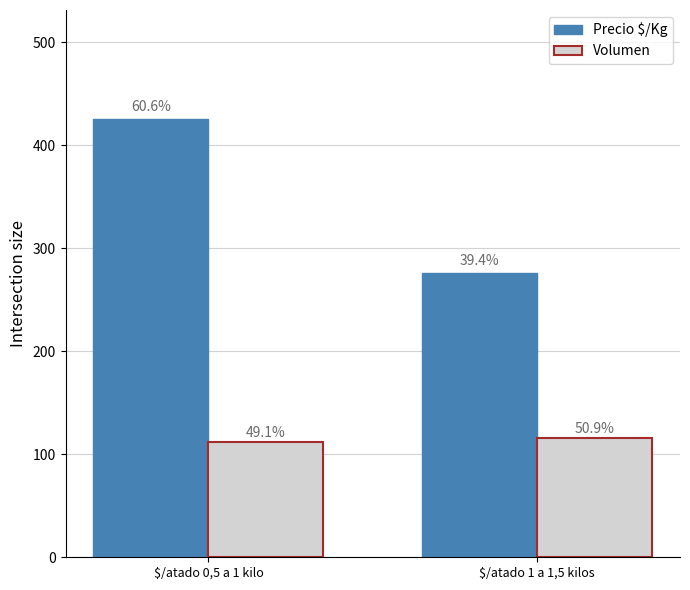

What are all the series names shown in the legend?

Precio $/Kg, Volumen